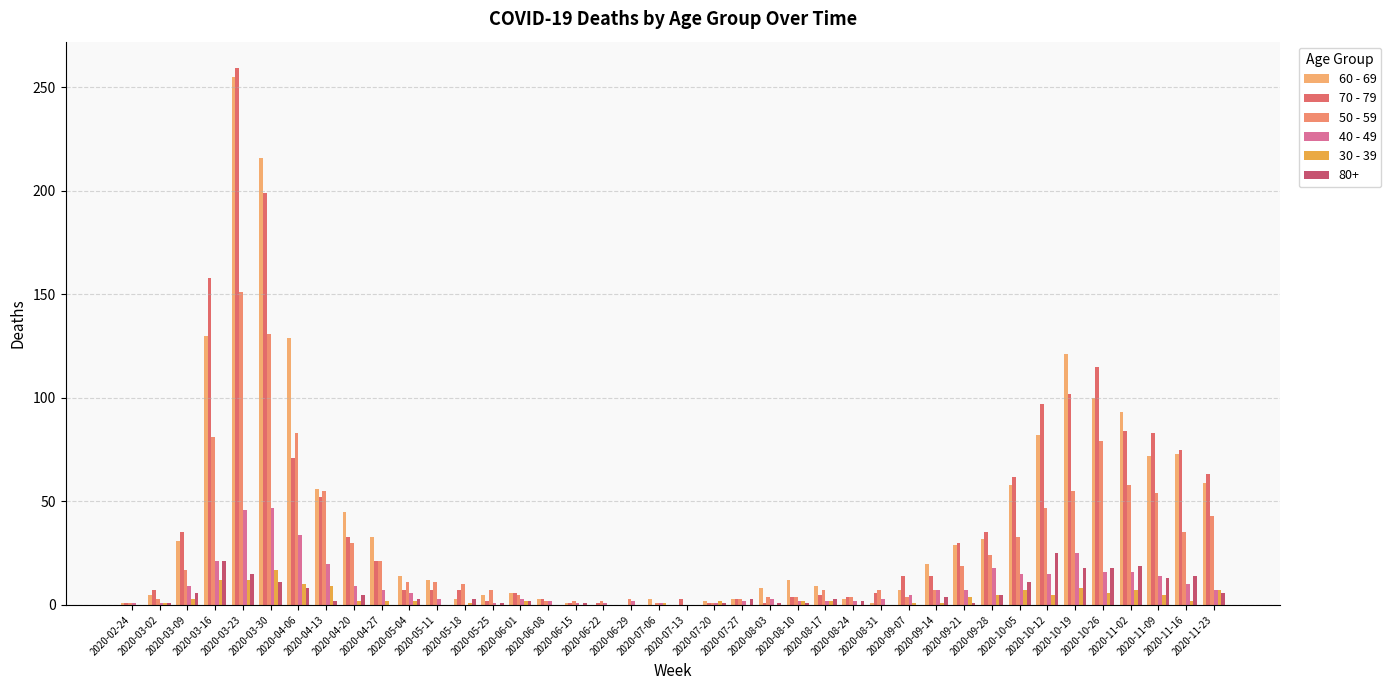

Which label corresponds to the largest value in the chart?

2020-03-23